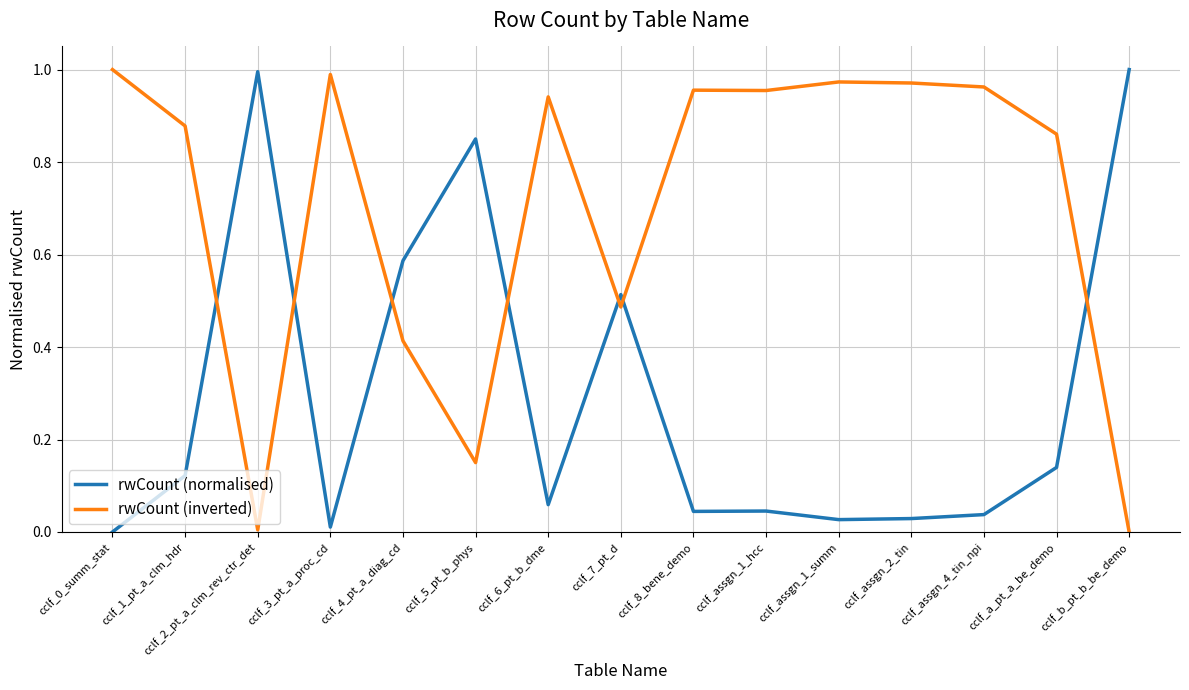

How many times do rwCount (inverted) and rwCount (normalised) cross each other?

7